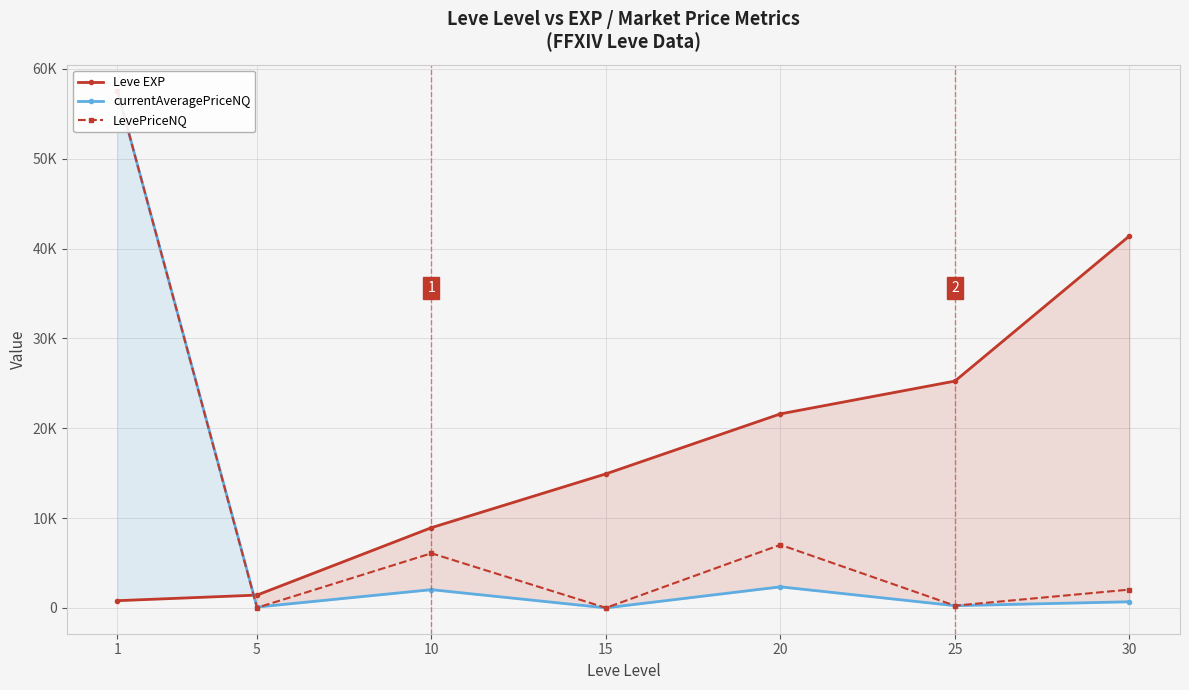

How many intersections are there between currentAveragePriceNQ and LevePriceNQ?

1